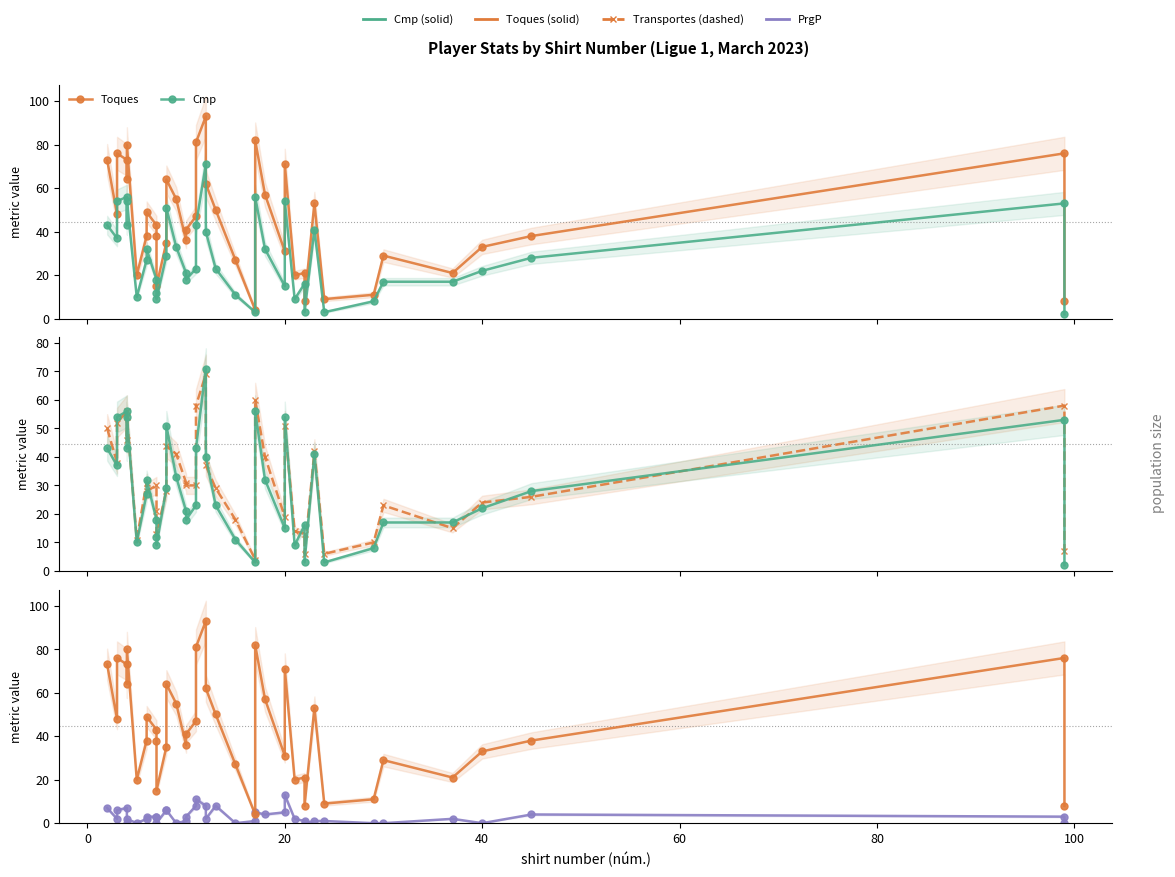

What is the sum of all Toques values?

1780